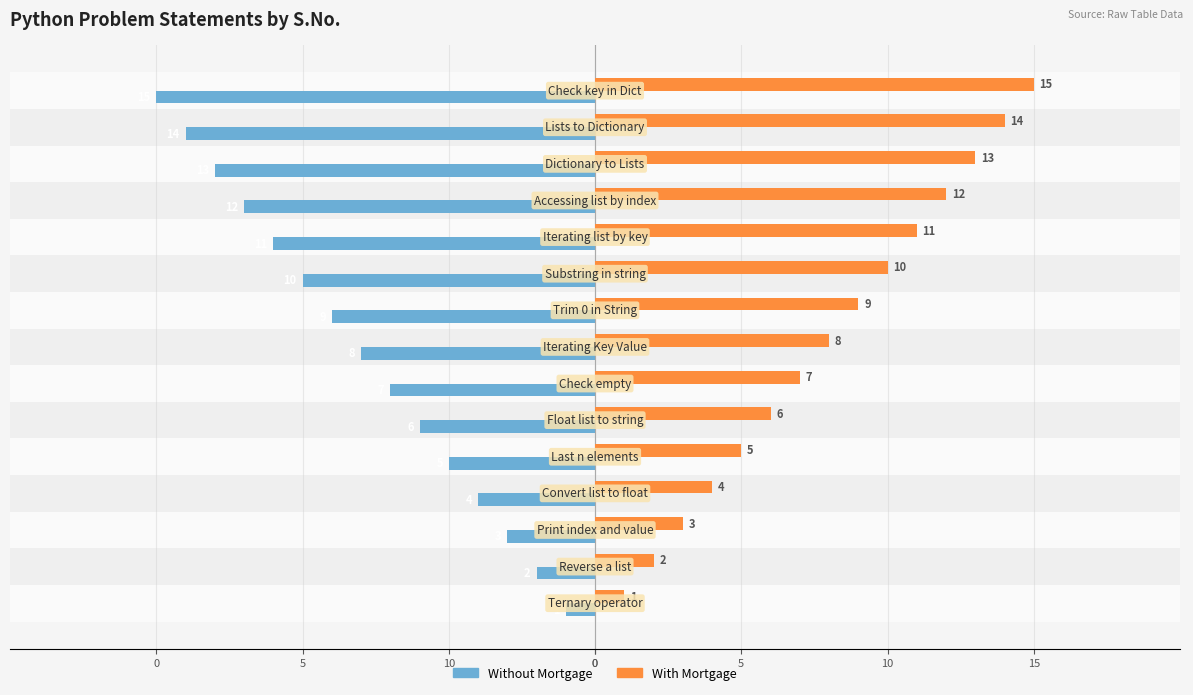

What are all the series names shown in the legend?

Without Mortgage, With Mortgage